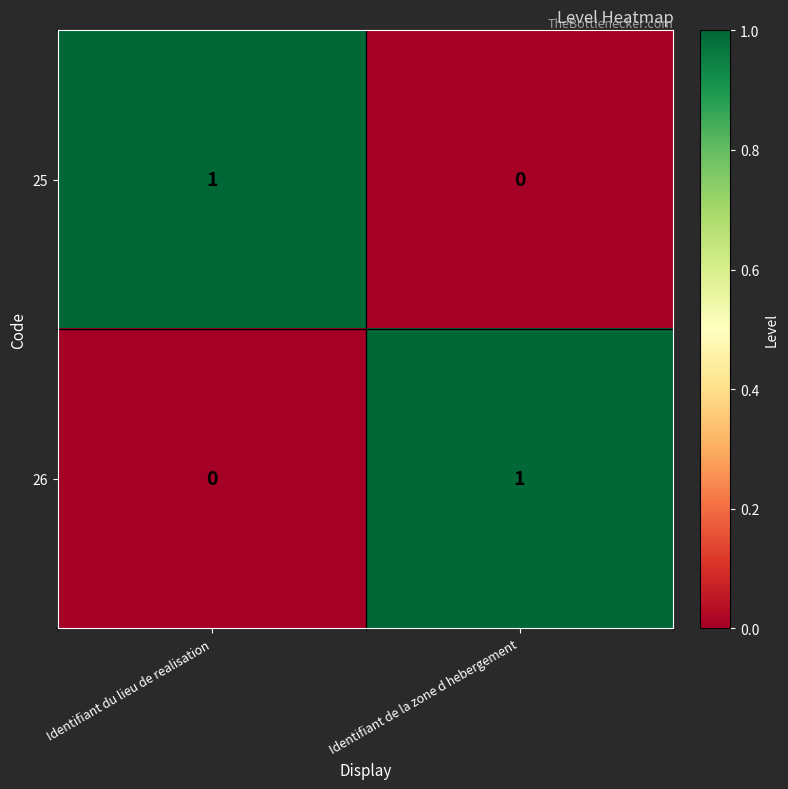

Rank the series at Identifiant du lieu de realisation from lowest to highest value.

26, 25